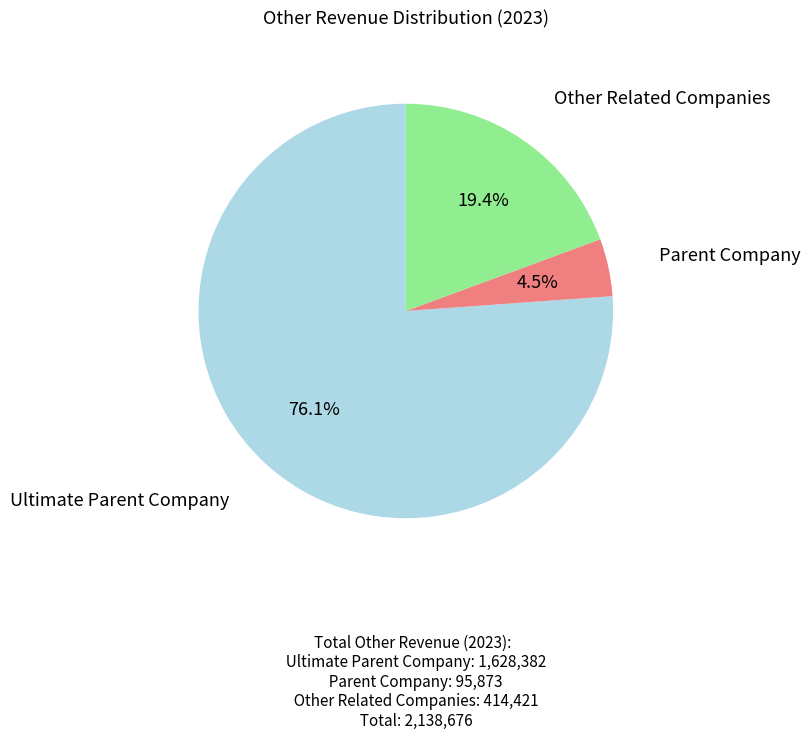

Approximately how many times larger is the value at Other Related Companies compared to Parent Company?

4.3